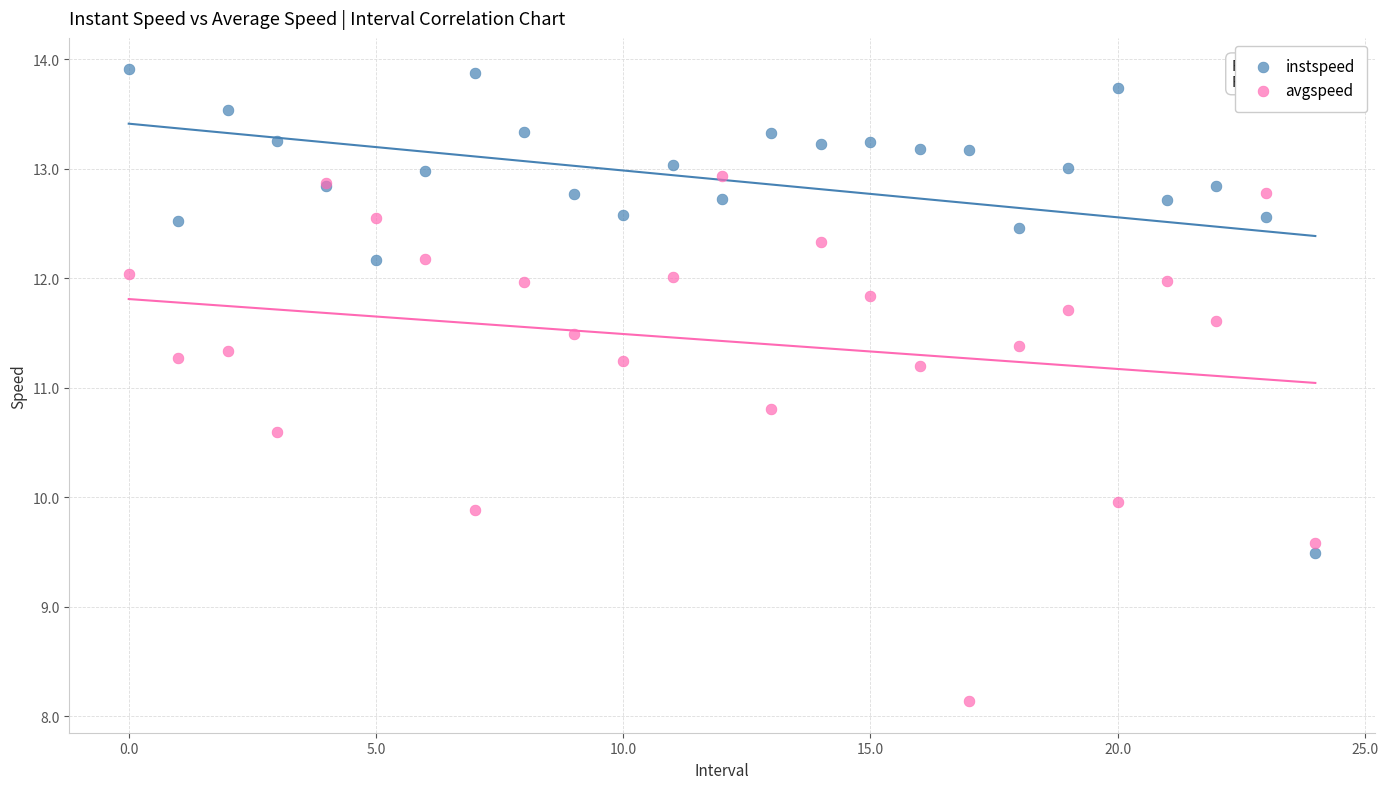

Which series reaches the maximum Y coordinate?

instspeed